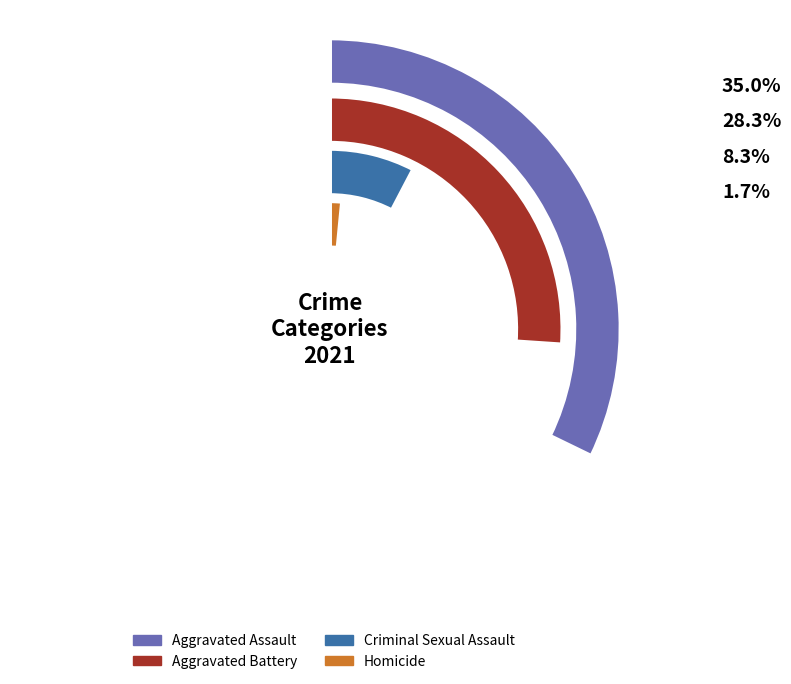

Which slice is the smallest?

Homicide